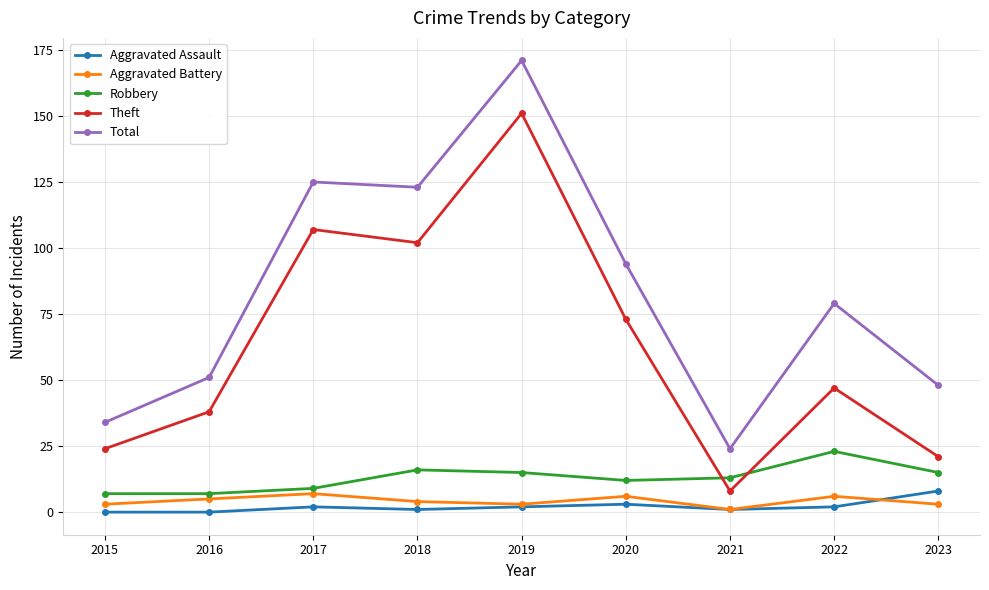

True or false: Robbery has more than 0 interior local peaks.

True